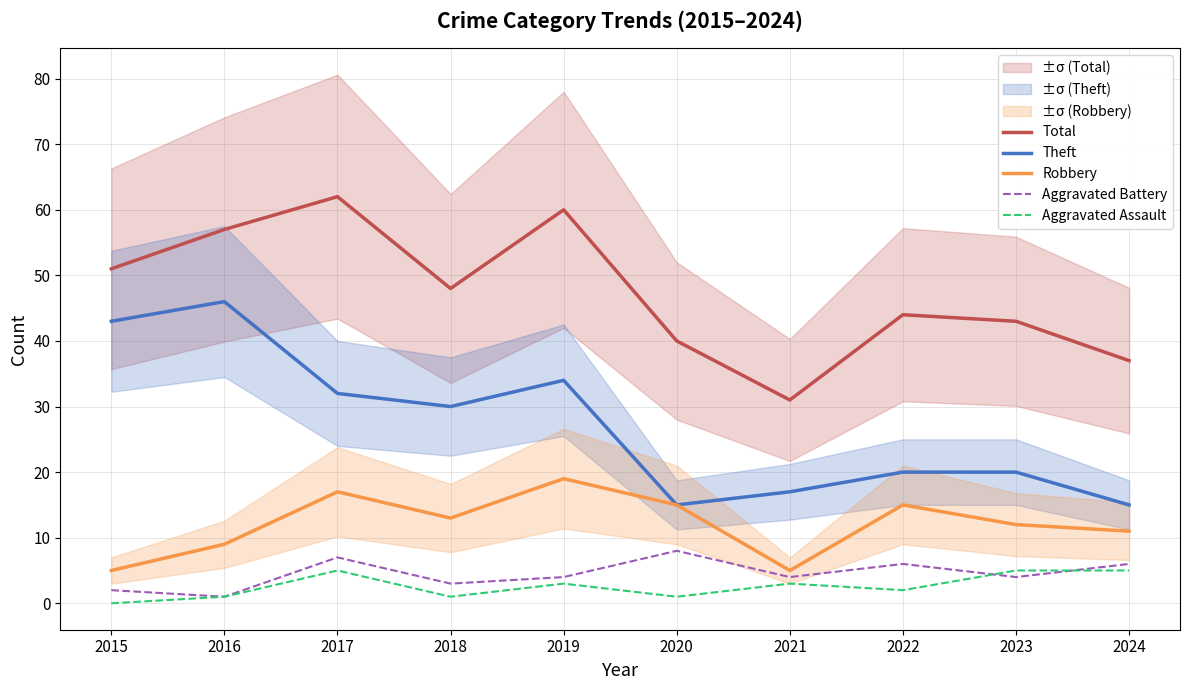

Reading right to left, what are all the values shown in this chart?

Total: 2024=37	2023=43	2022=44	2021=31	2020=40	2019=60	2018=48	2017=62	2016=57	2015=51
Theft: 2024=15	2023=20	2022=20	2021=17	2020=15	2019=34	2018=30	2017=32	2016=46	2015=43
Robbery: 2024=11	2023=12	2022=15	2021=5	2020=15	2019=19	2018=13	2017=17	2016=9	2015=5
Aggravated Battery: 2024=6	2023=4	2022=6	2021=4	2020=8	2019=4	2018=3	2017=7	2016=1	2015=2
Aggravated Assault: 2024=5	2023=5	2022=2	2021=3	2020=1	2019=3	2018=1	2017=5	2016=1	2015=0